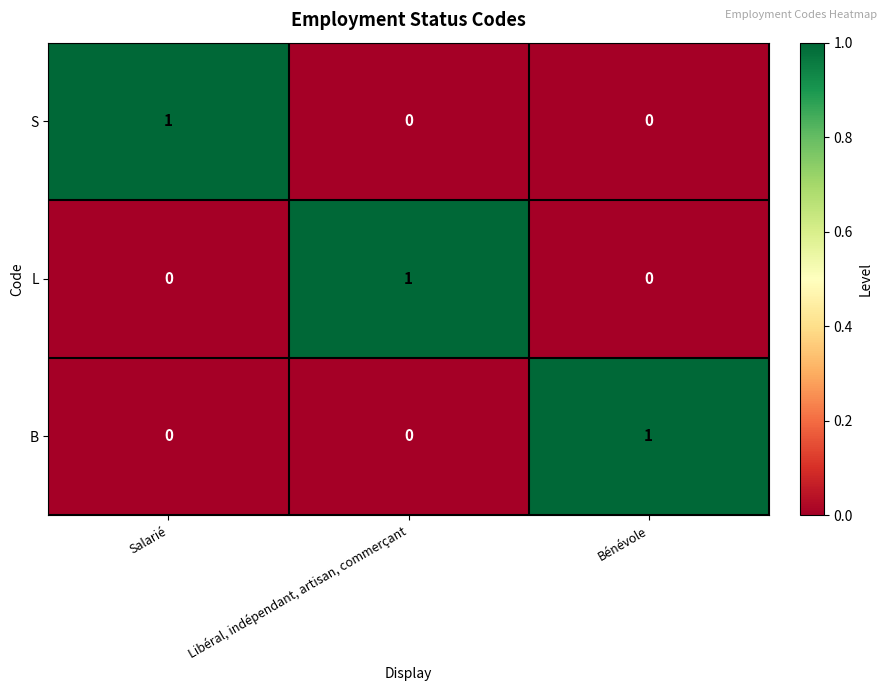

Reading left to right, list all the values displayed in this chart.

S: Salarié=1	Libéral, indépendant, artisan, commerçant=0	Bénévole=0
L: Salarié=0	Libéral, indépendant, artisan, commerçant=1	Bénévole=0
B: Salarié=0	Libéral, indépendant, artisan, commerçant=0	Bénévole=1